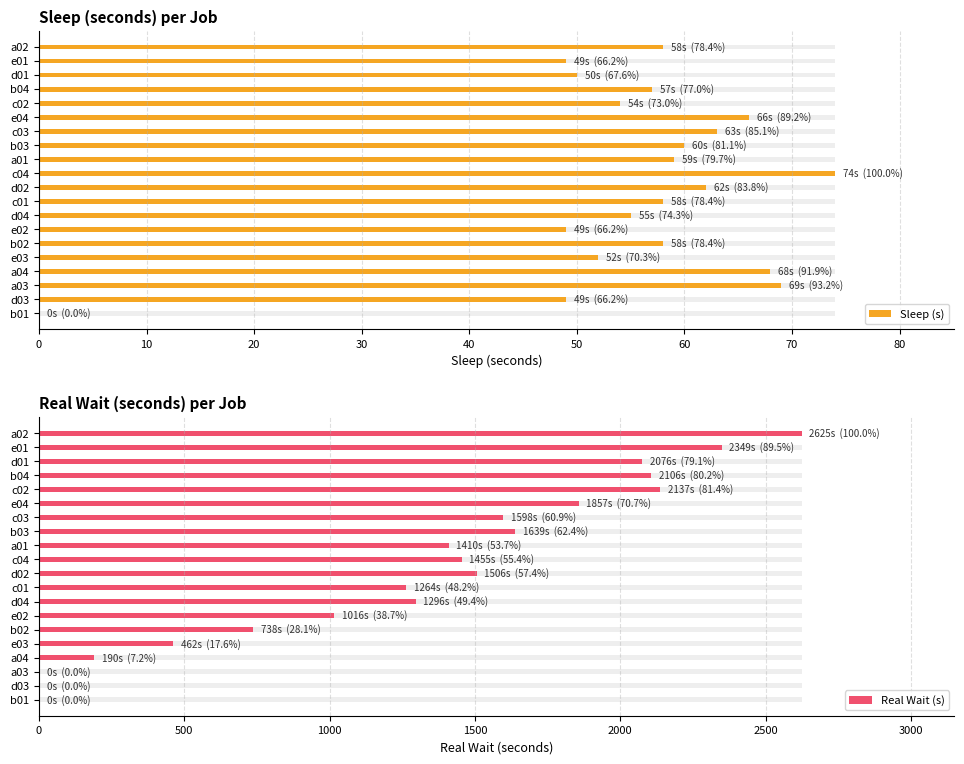

List the series in order of their peak value, lowest first.

Sleep (s), Real Wait (s)